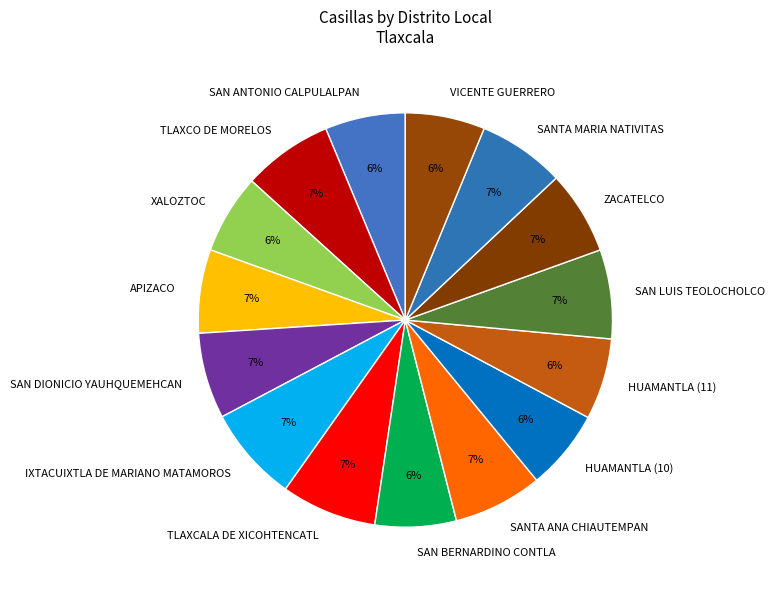

Is there a majority slice in this chart?

No